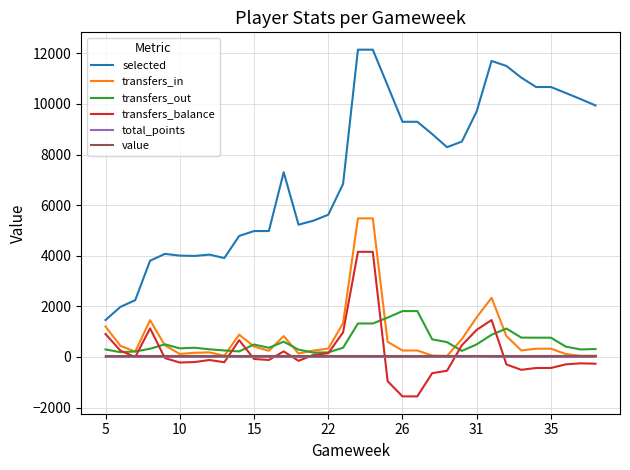

What is the difference between the maximum and minimum values in the total_points series?

10